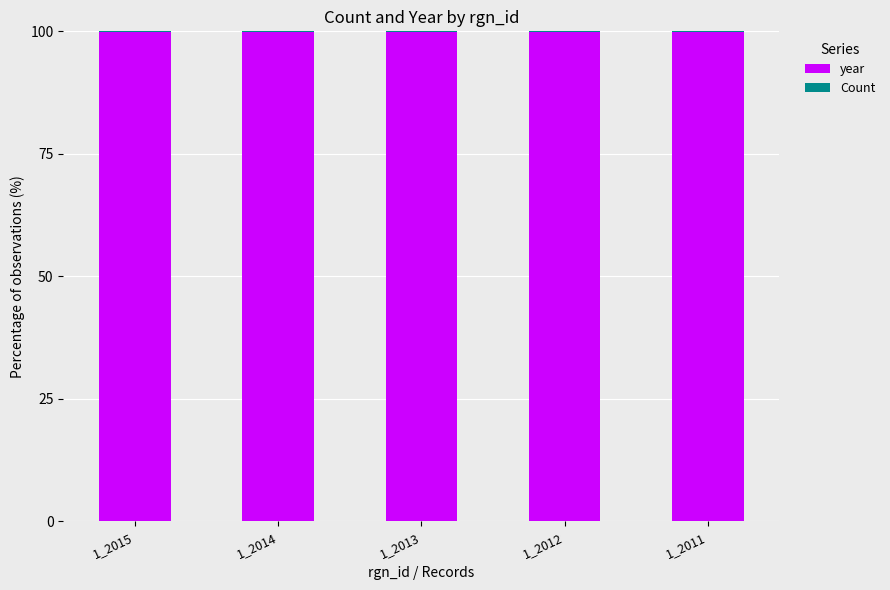

What is the sum of all year values?

499.0